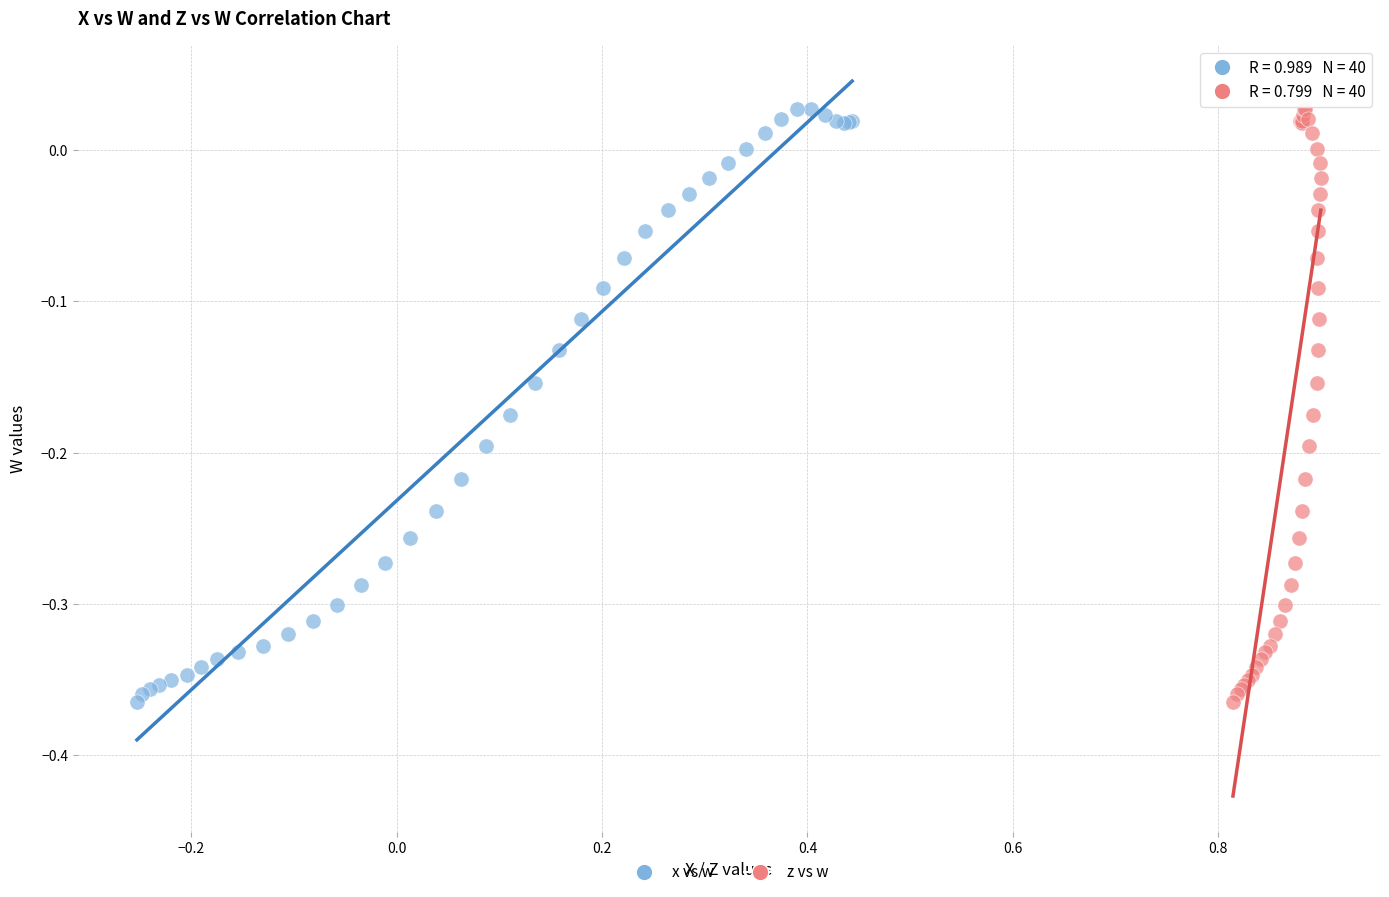

What are all the series names shown in the legend?

x vs w, z vs w